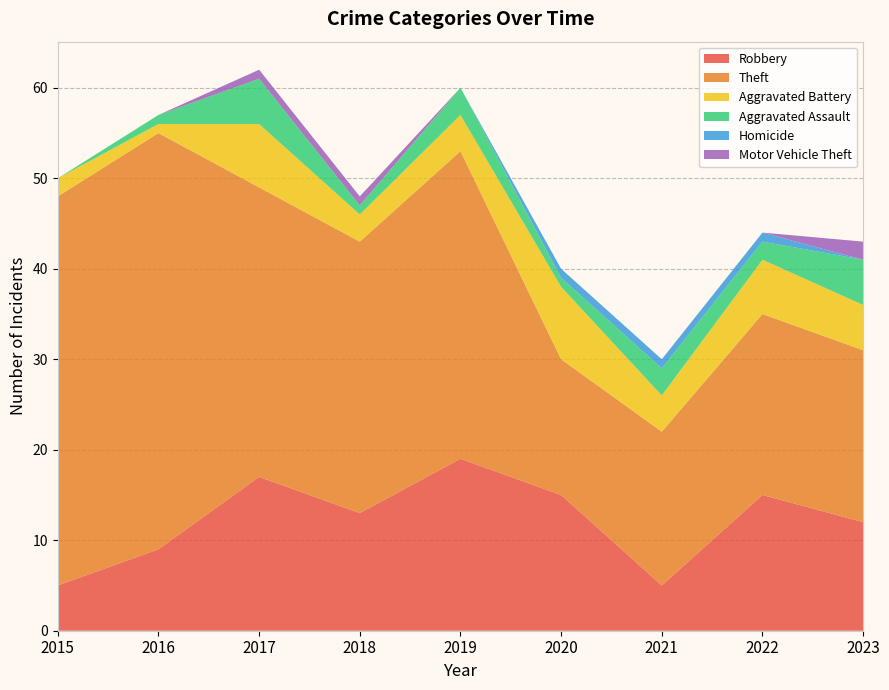

Reading left to right, what are all the values shown in this chart?

Robbery: 5	9	17	13	19	15	5	15	12
Theft: 43	46	32	30	34	15	17	20	19
Aggravated Battery: 2	1	7	3	4	8	4	6	5
Aggravated Assault: 0	1	5	1	3	1	3	2	5
Homicide: 0	0	0	0	0	1	1	1	0
Motor Vehicle Theft: 0	0	1	1	0	0	0	0	2